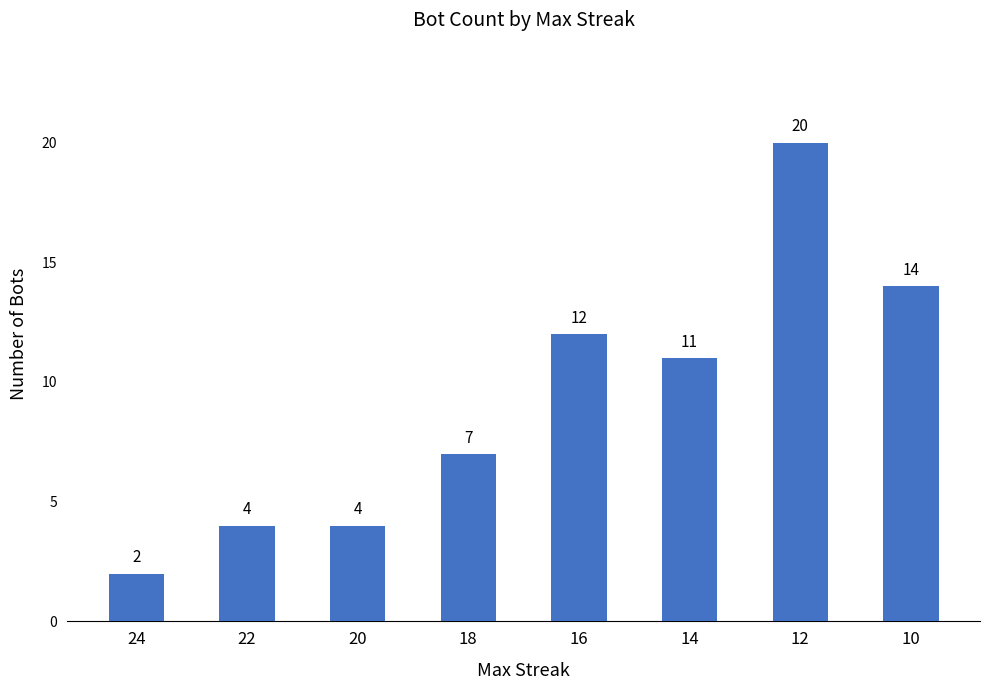

The value at 10 is 14. True or false?

True